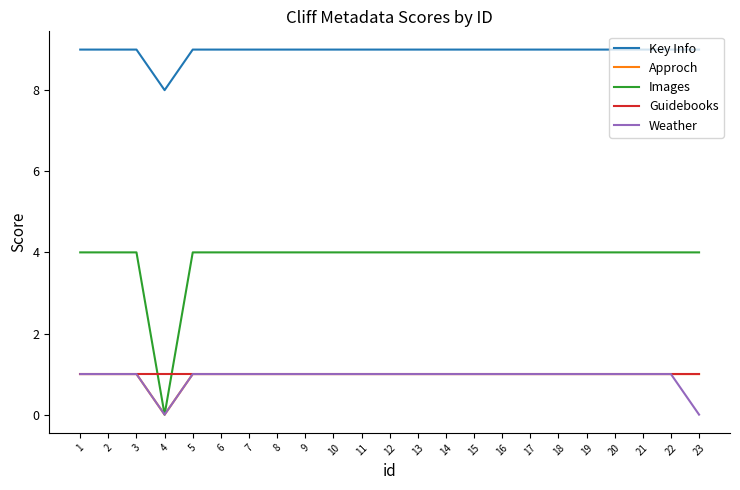

Reading left to right, list all the values displayed in this chart.

Key Info: 9	9	9	8	9	9	9	9	9	9	9	9	9	9	9	9	9	9	9	9	9	9	9
Approch: 1	1	1	0	1	1	1	1	1	1	1	1	1	1	1	1	1	1	1	1	1	1	1
Images: 4	4	4	0	4	4	4	4	4	4	4	4	4	4	4	4	4	4	4	4	4	4	4
Guidebooks: 1	1	1	1	1	1	1	1	1	1	1	1	1	1	1	1	1	1	1	1	1	1	1
Weather: 1	1	1	0	1	1	1	1	1	1	1	1	1	1	1	1	1	1	1	1	1	1	0